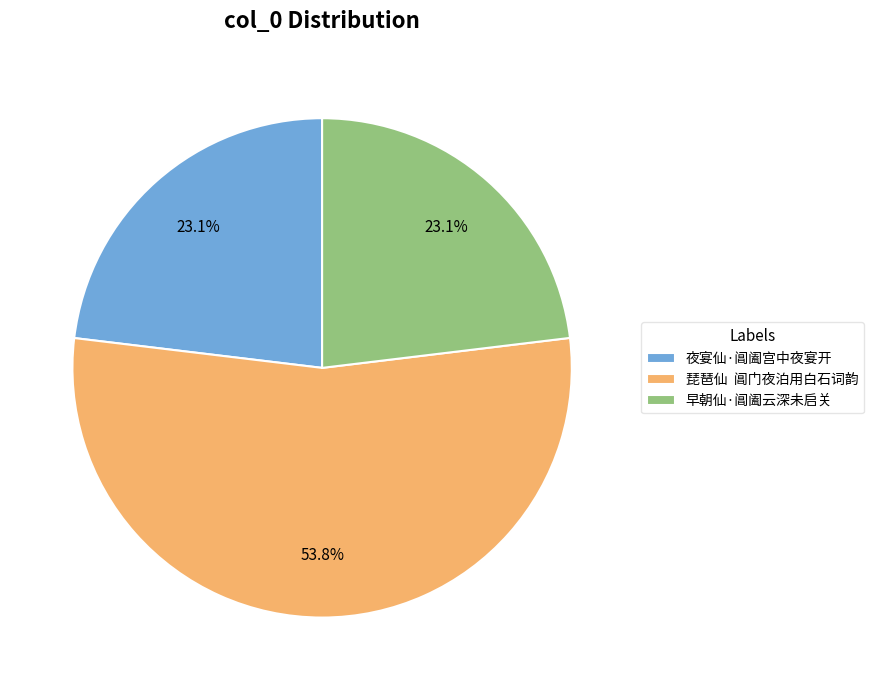

To the nearest percent, what is the average slice percentage?

33%